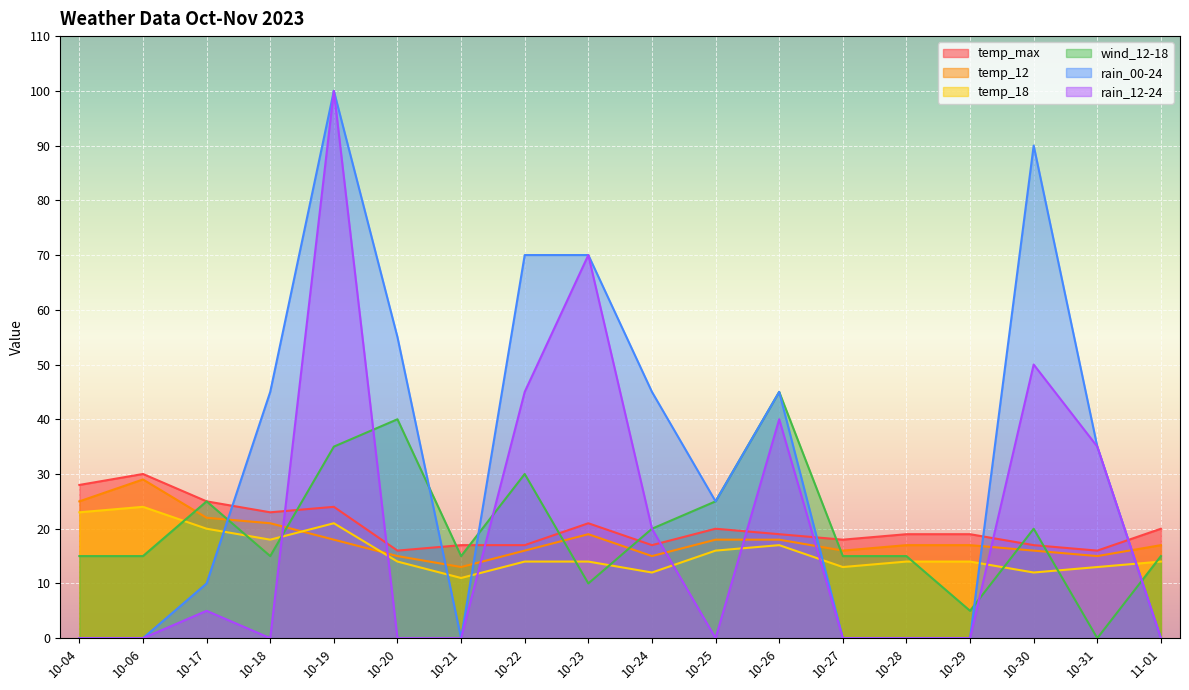

Does the chart display data point markers on the line(s)?

No